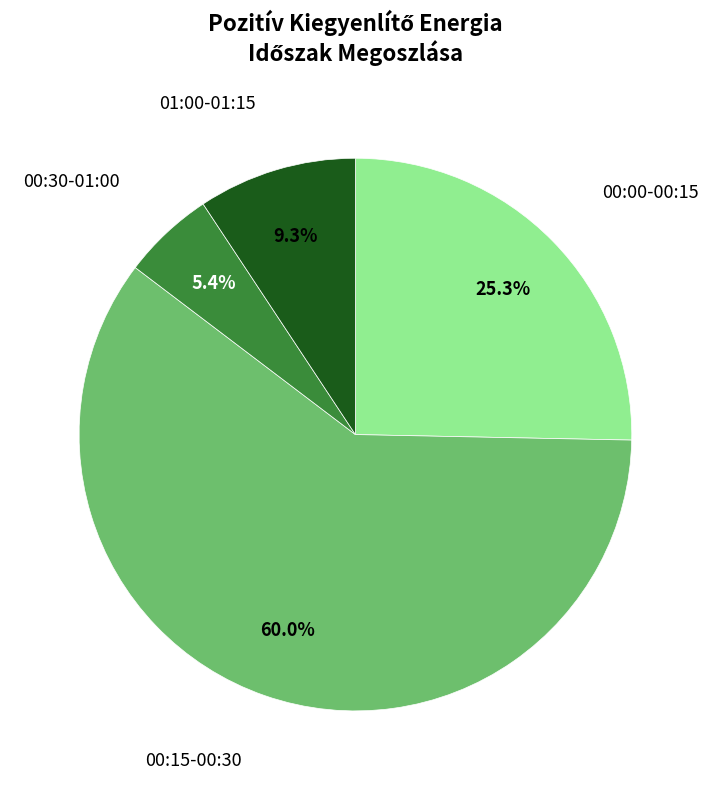

Count the number of slices in the pie.

4